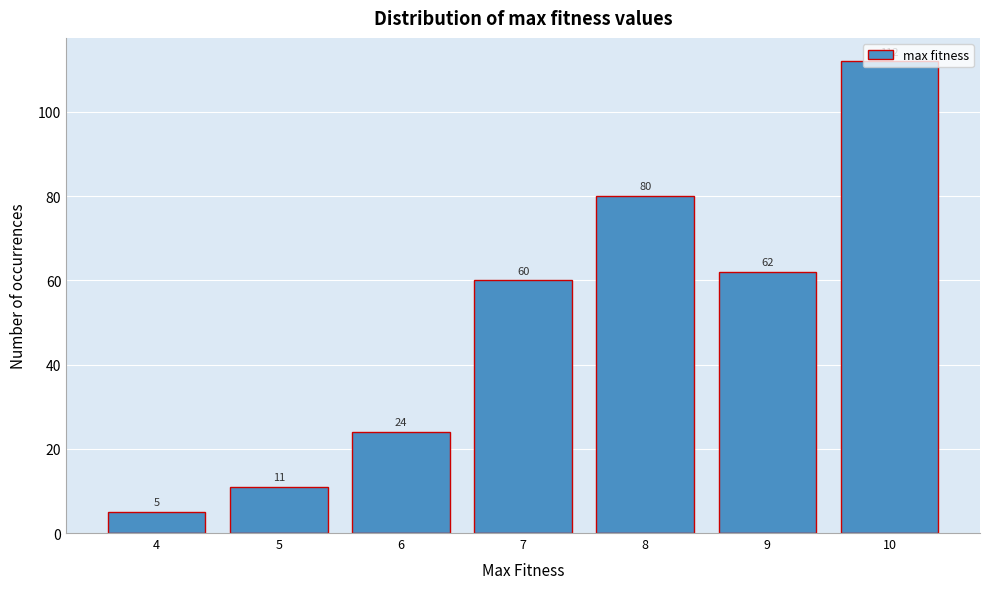

What is the smallest value displayed?

5